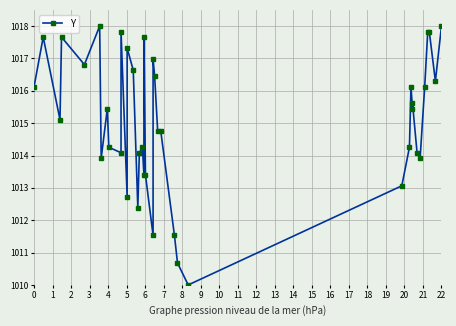

At which label is the value closest to 1014?

6